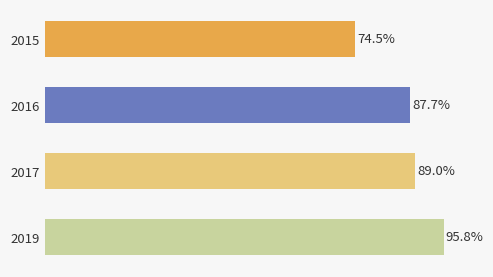

Rank the categories by value from lowest to highest.

2015, 2016, 2017, 2019